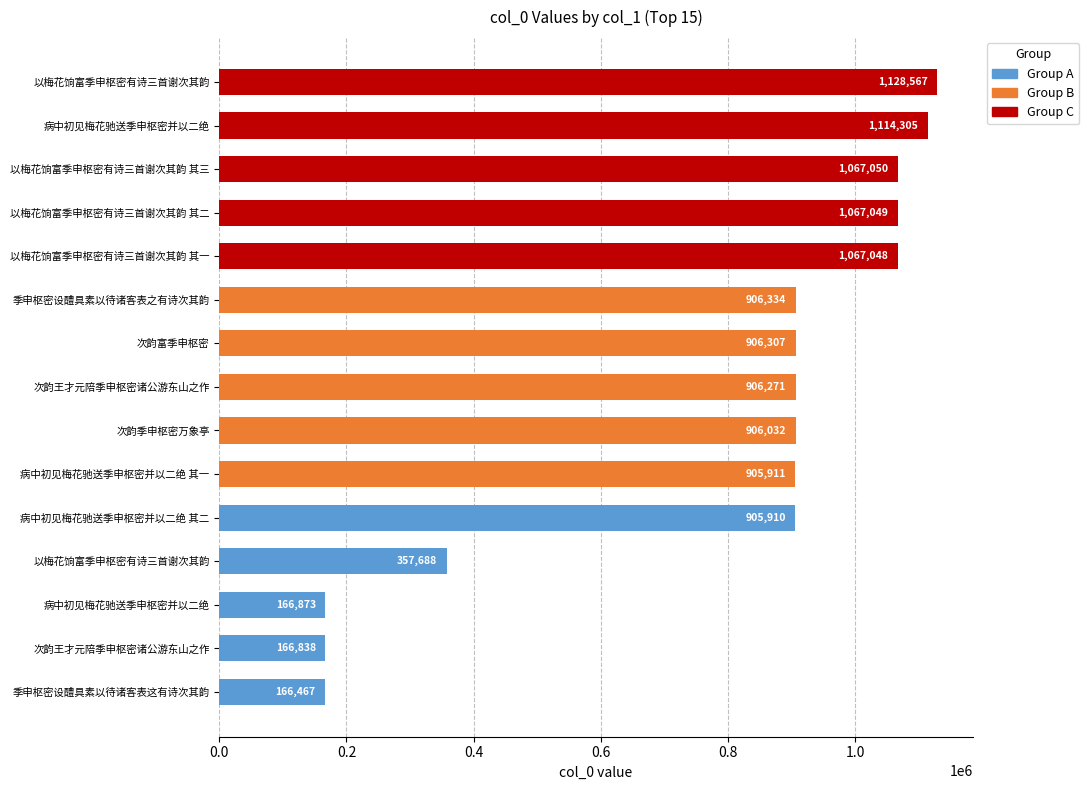

What is the smallest value displayed?

166467